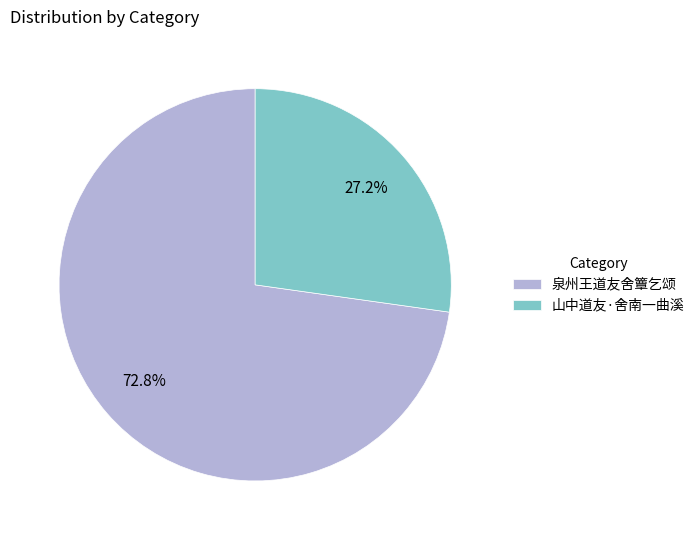

What is the largest slice in the pie chart?

泉州王道友舍簟乞颂